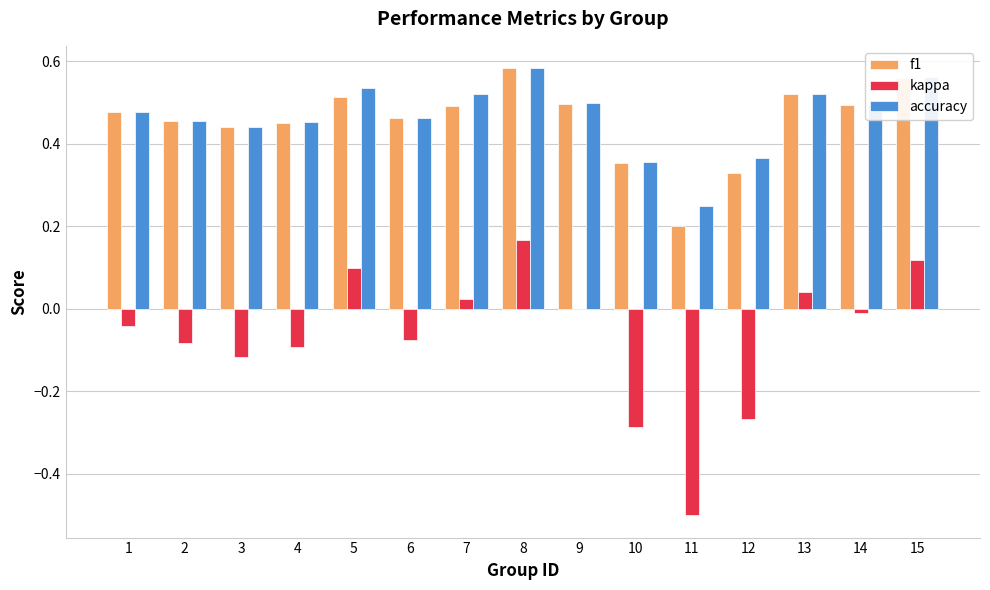

Which label corresponds to the largest value in the chart?

8